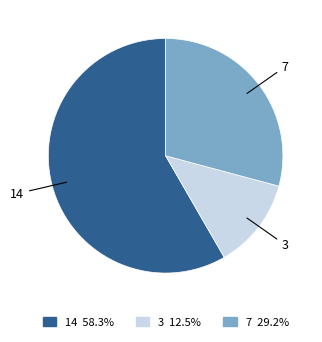

Is it true that 7 is 29% of the pie?

True